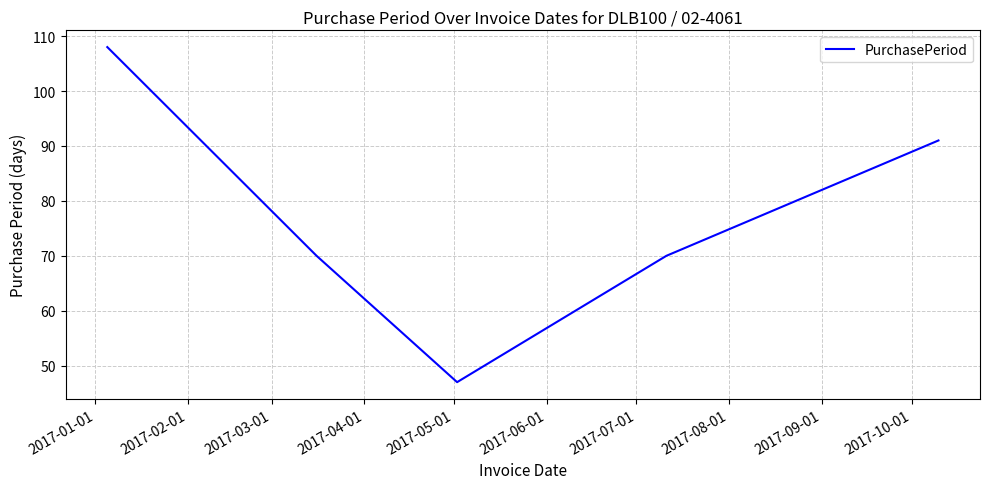

What is the difference between the maximum and minimum values?

61